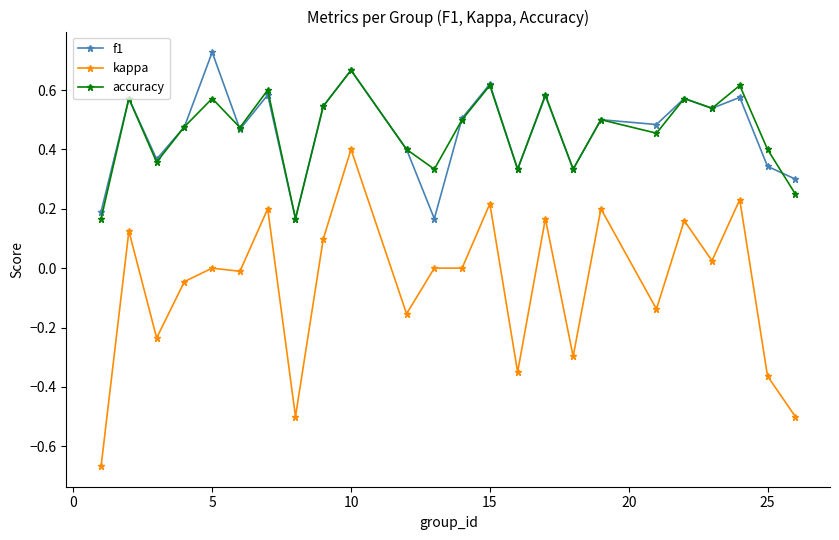

True or false: f1 has more than 2 points higher than both neighbors.

True